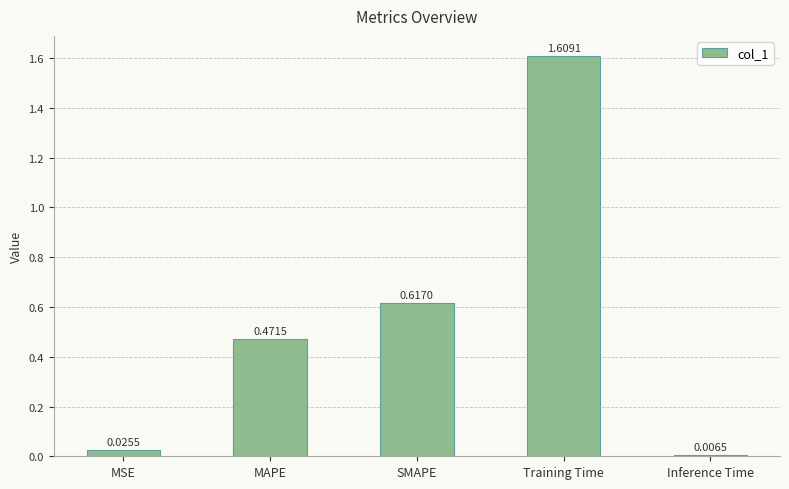

Rank the categories by value from lowest to highest.

Inference Time, MSE, MAPE, SMAPE, Training Time